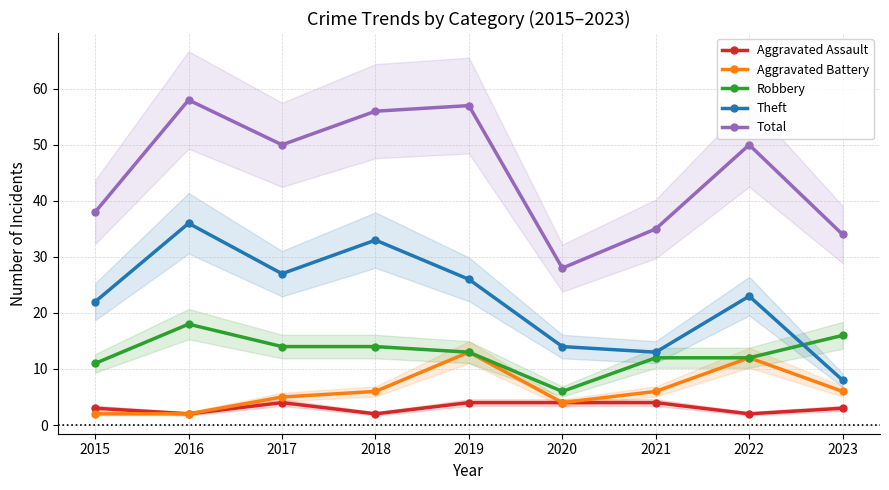

True or false: Theft and Total cross at least once.

False